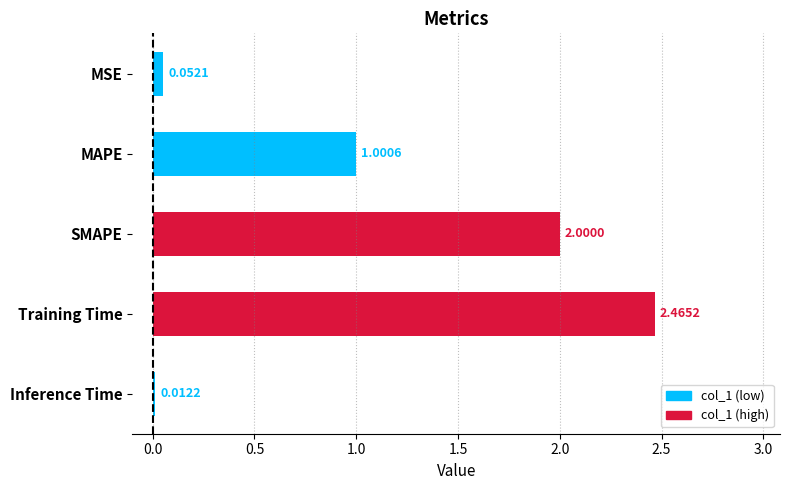

Where is the data nearest to the value 1?

MAPE